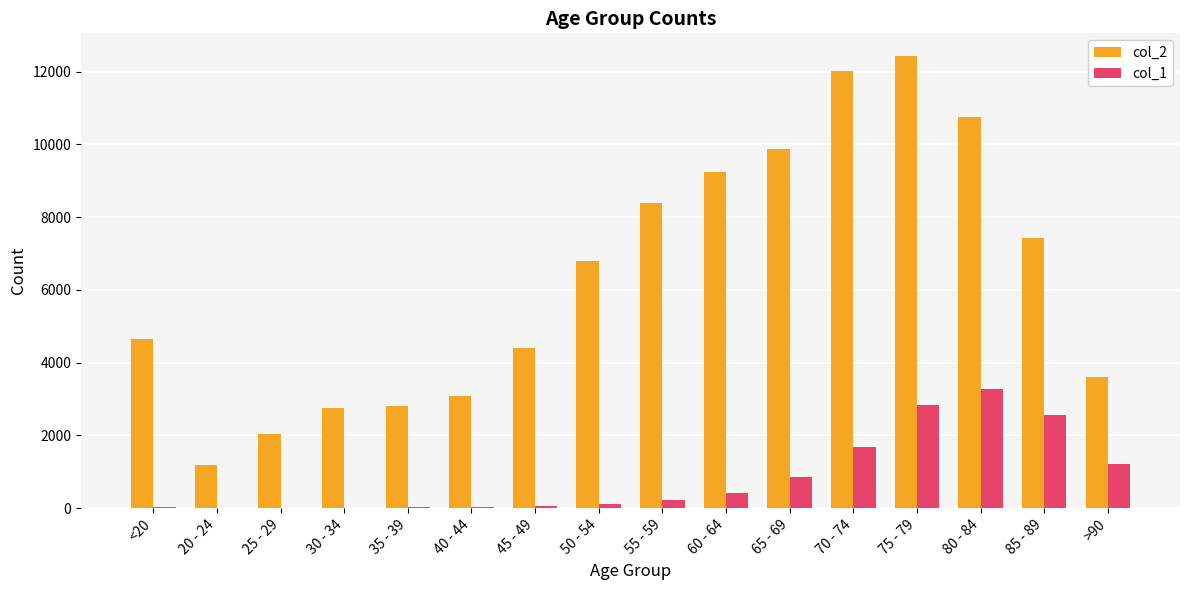

At which category is the sum across all series the highest?

75 - 79